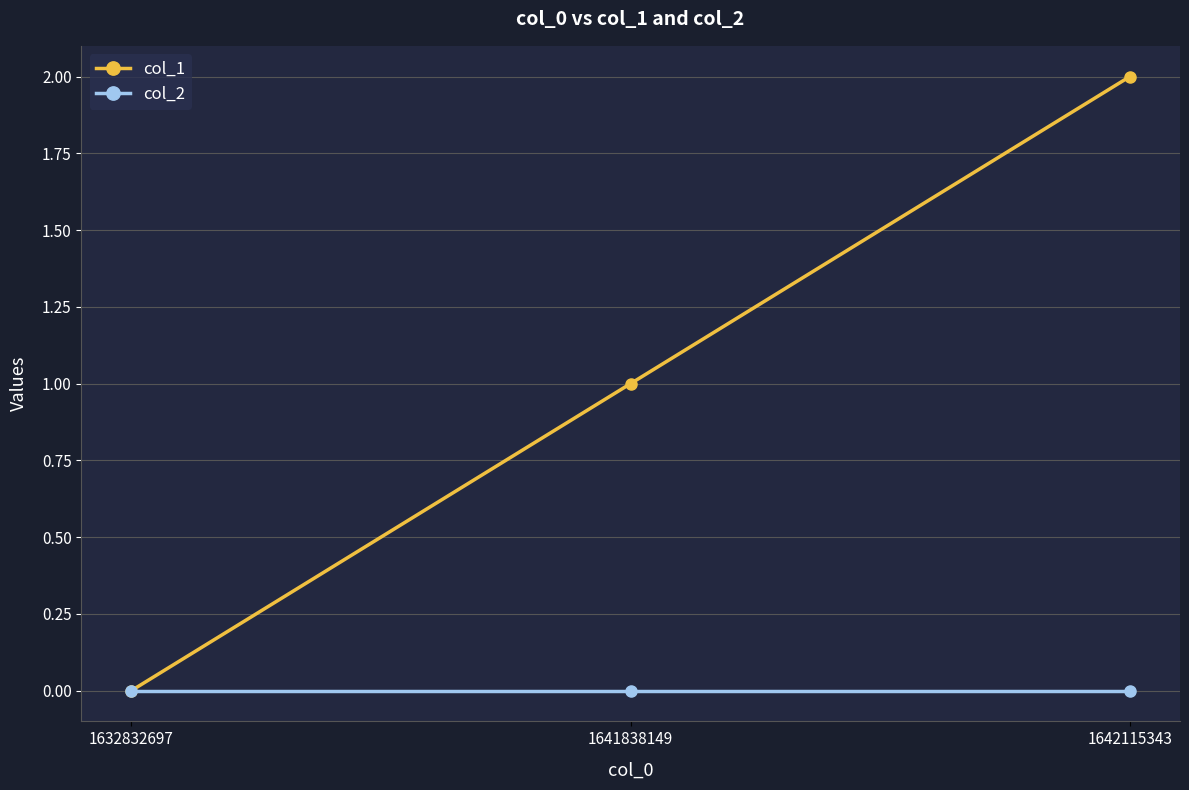

What is the difference between the highest and lowest values at 1642115343?

2